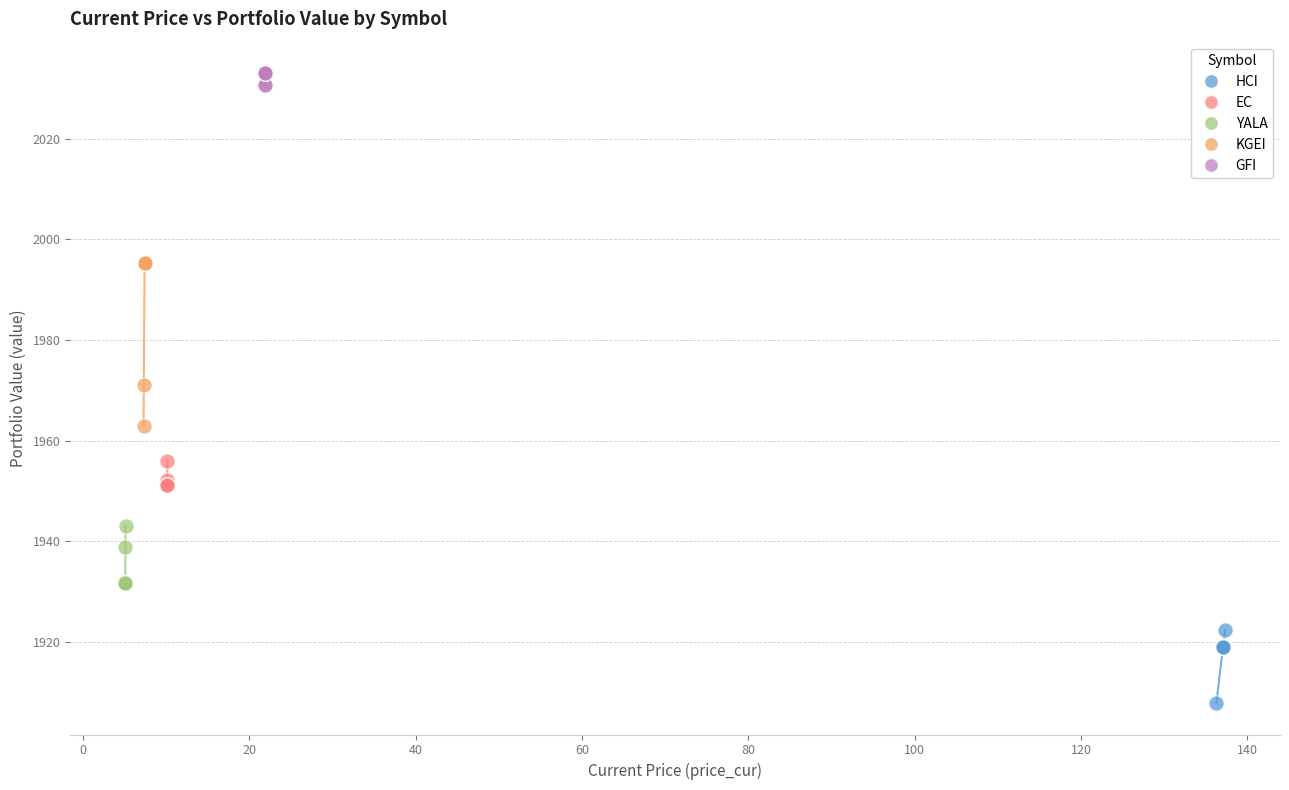

Which series reaches the minimum Y coordinate?

HCI